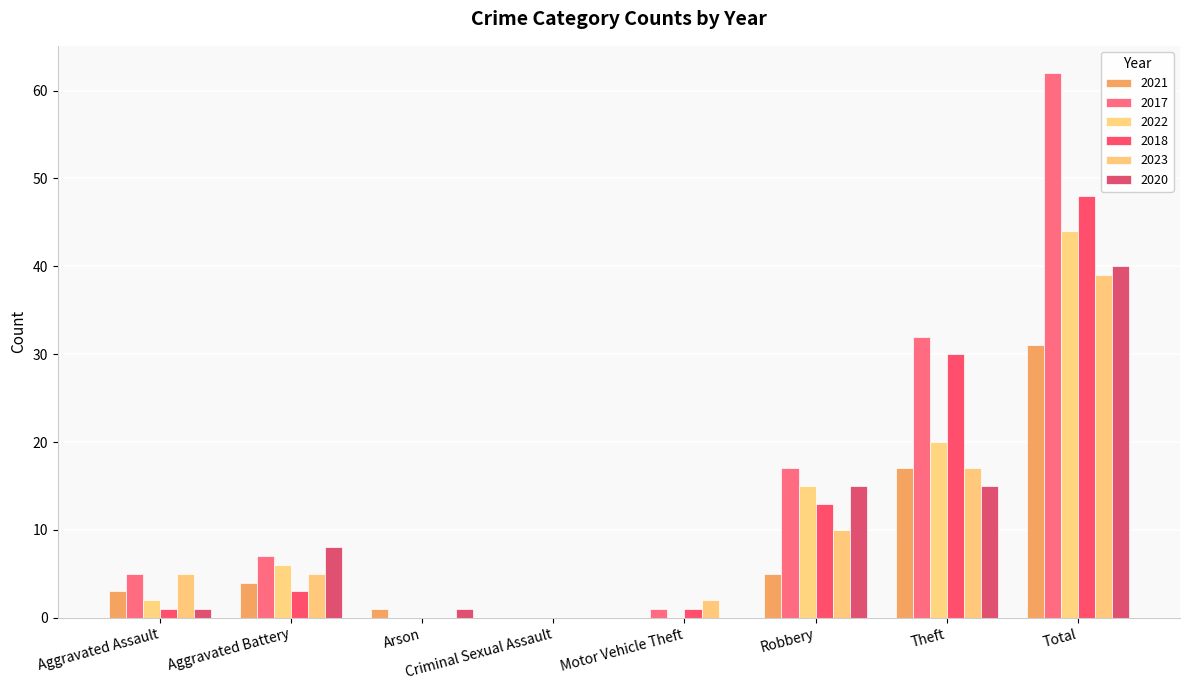

Between Aggravated Assault and Total, which series saw the biggest shift?

2017